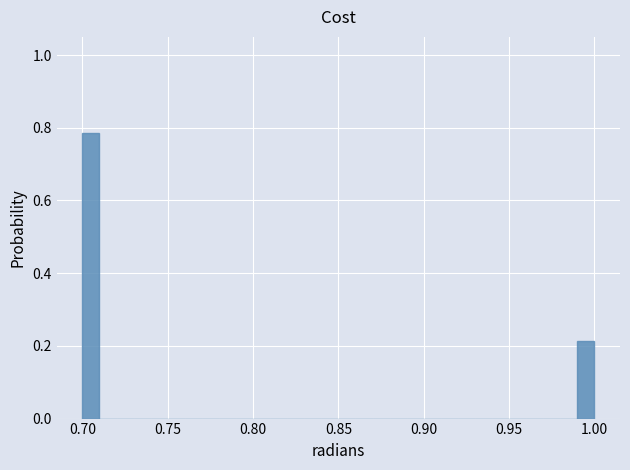

Read against the x-axis, roughly where is the centre of the tallest bar?

0.705